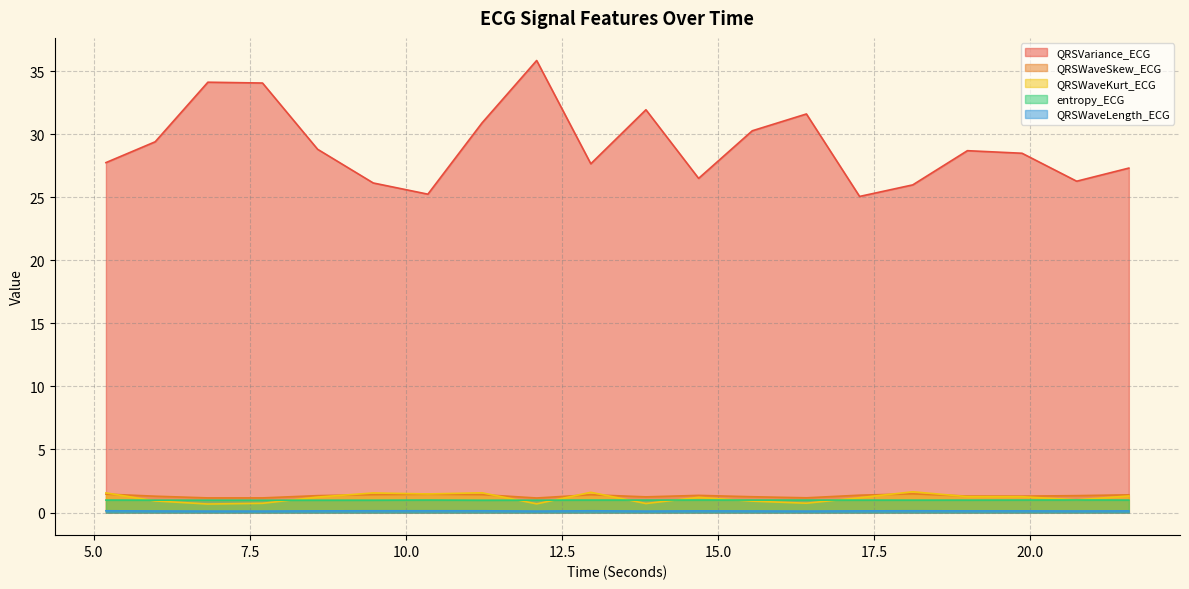

Where is the first local maximum for entropy_ECG?

10.3515625